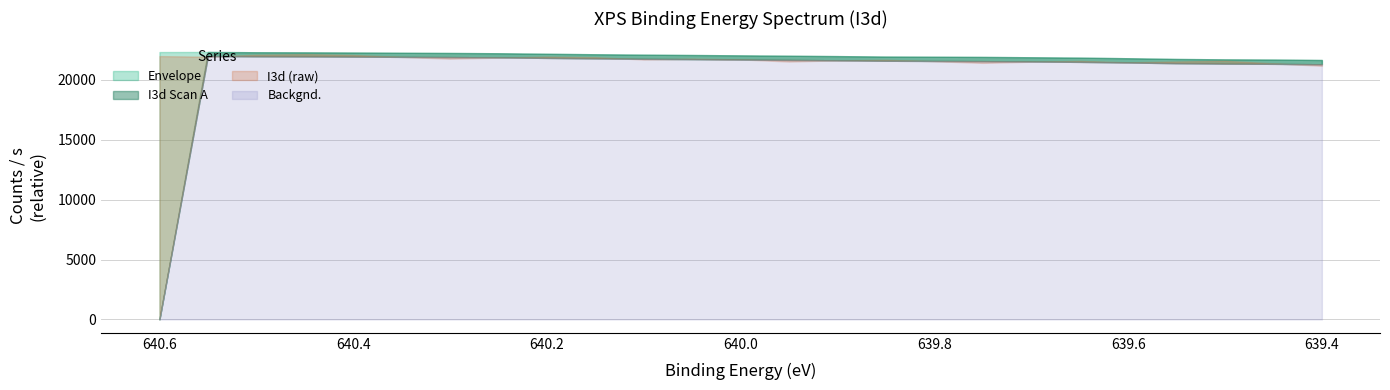

Count the number of data series in this chart.

4